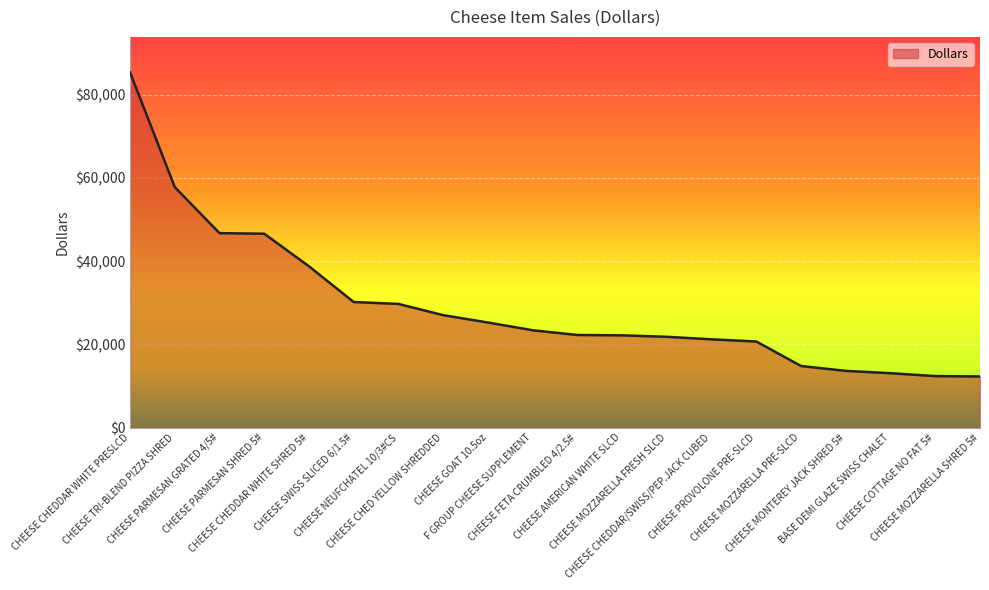

What is the minimum value shown in the chart?

12265.7